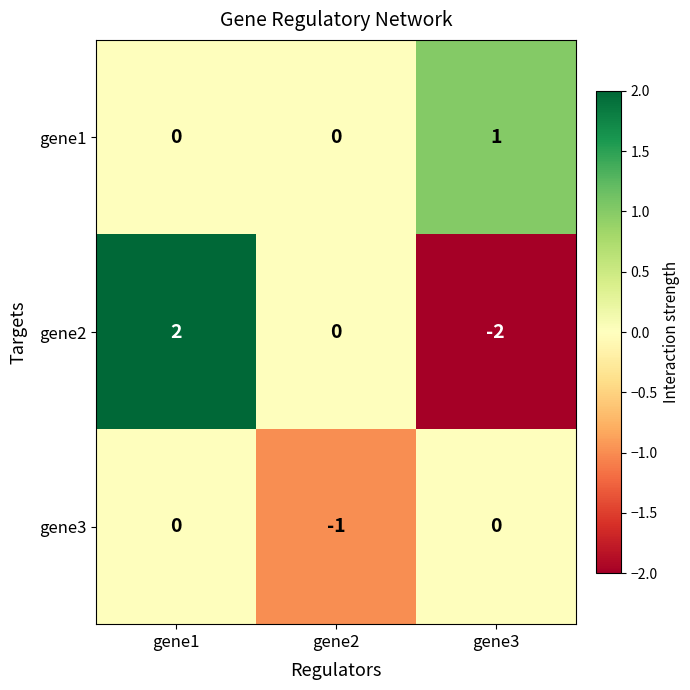

Count the number of data series in this chart.

3